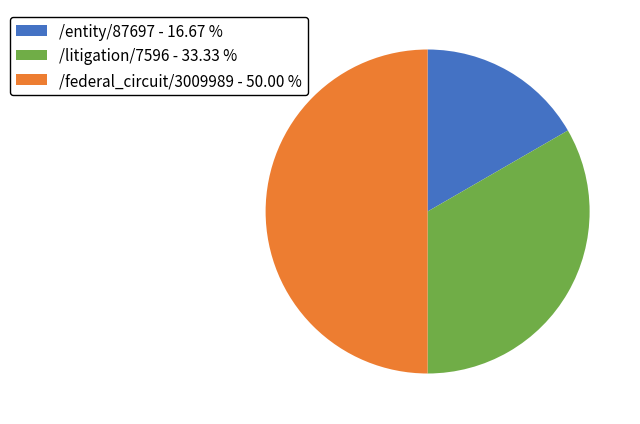

What is the ratio of the value at /federal_circuit/3009989 - 50.00 % to the value at /litigation/7596 - 33.33 %?

1.5